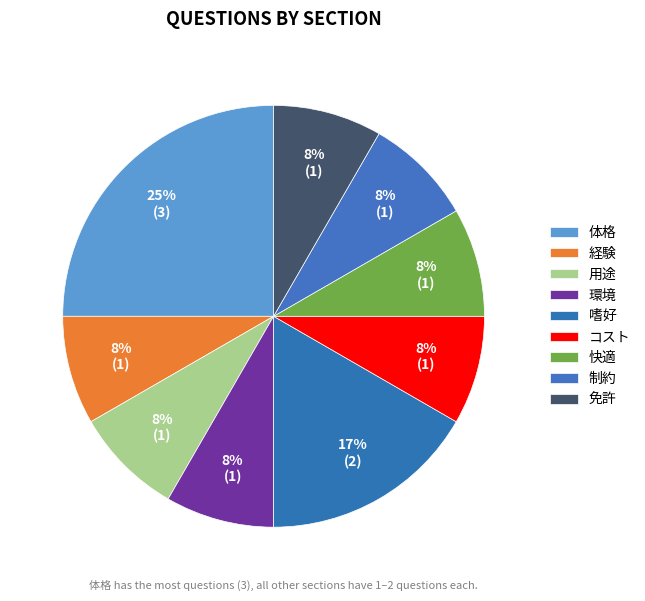

Which category has the smallest portion of the pie?

経験